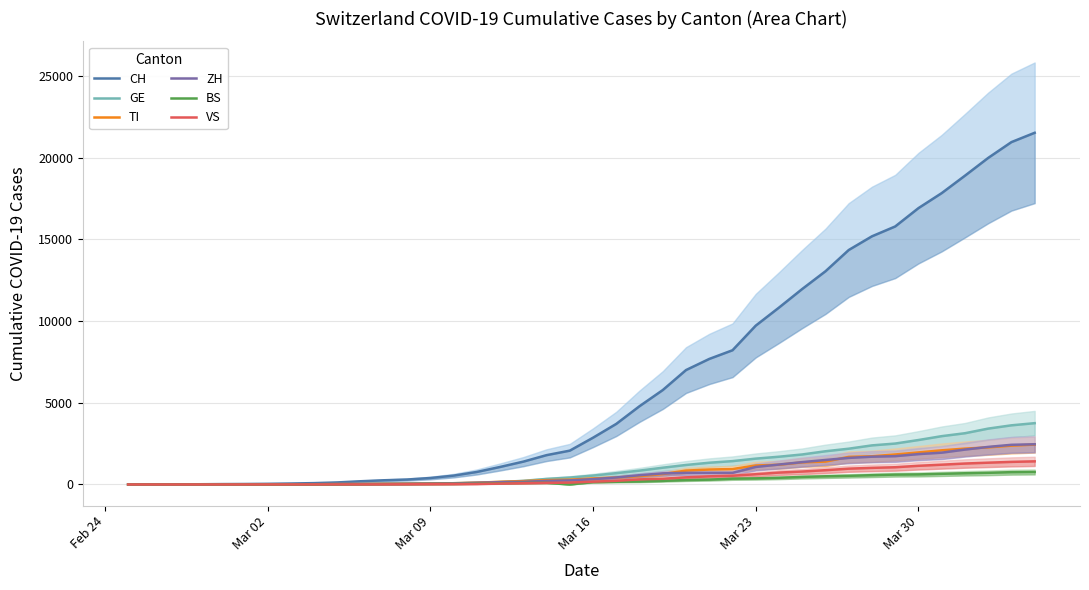

True or false: CH and BS cross at least once.

False